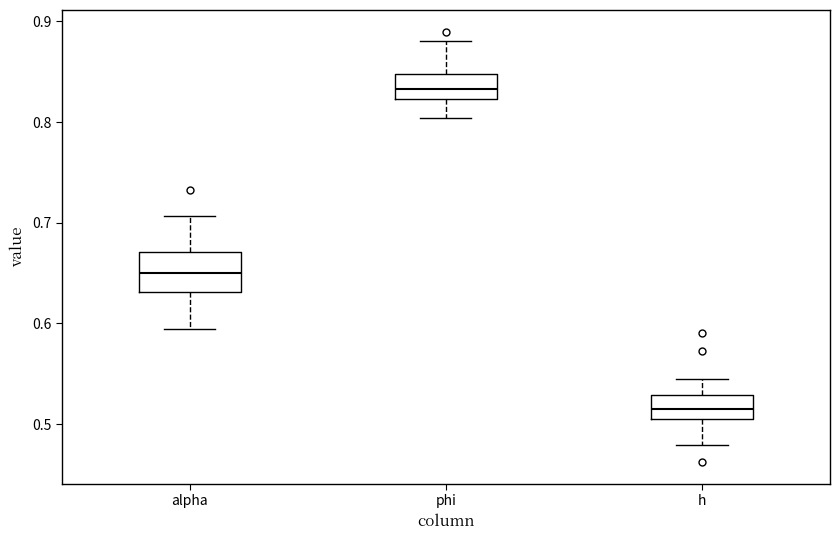

Which box is the tallest, from its lower edge to its upper edge?

alpha